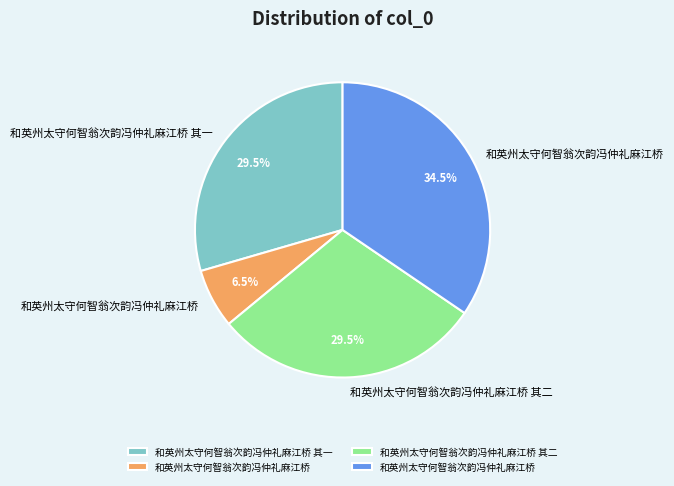

Does any single category account for the majority?

No